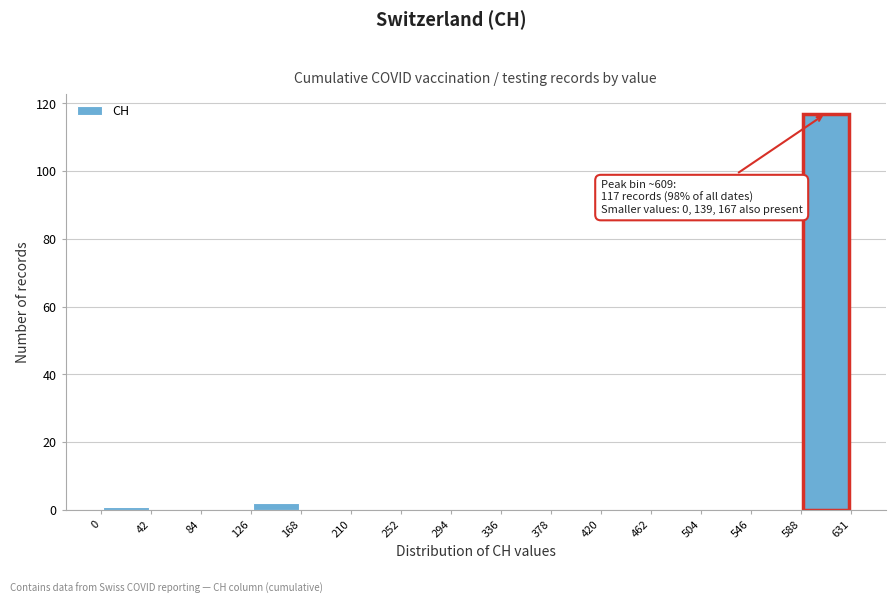

Which range on the x-axis has the tallest bar?

588 to 631